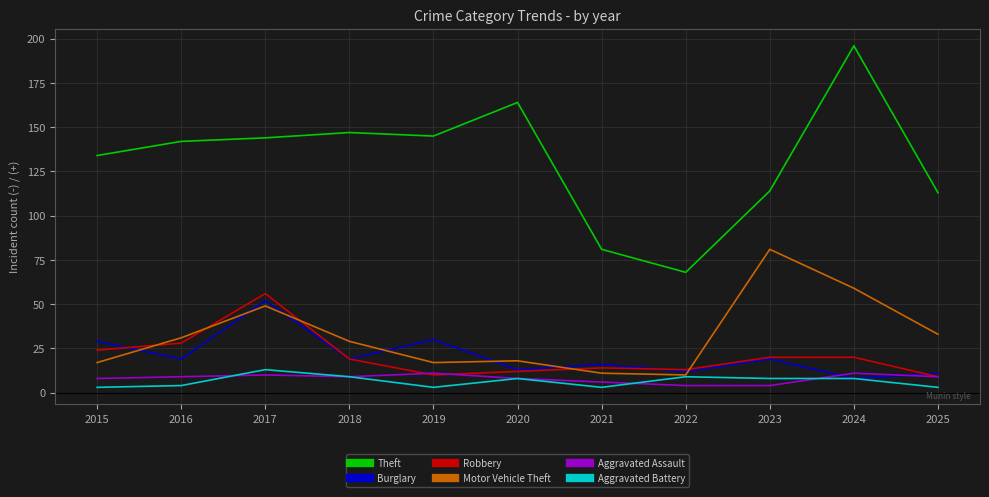

Does the chart have visible grid lines?

Yes